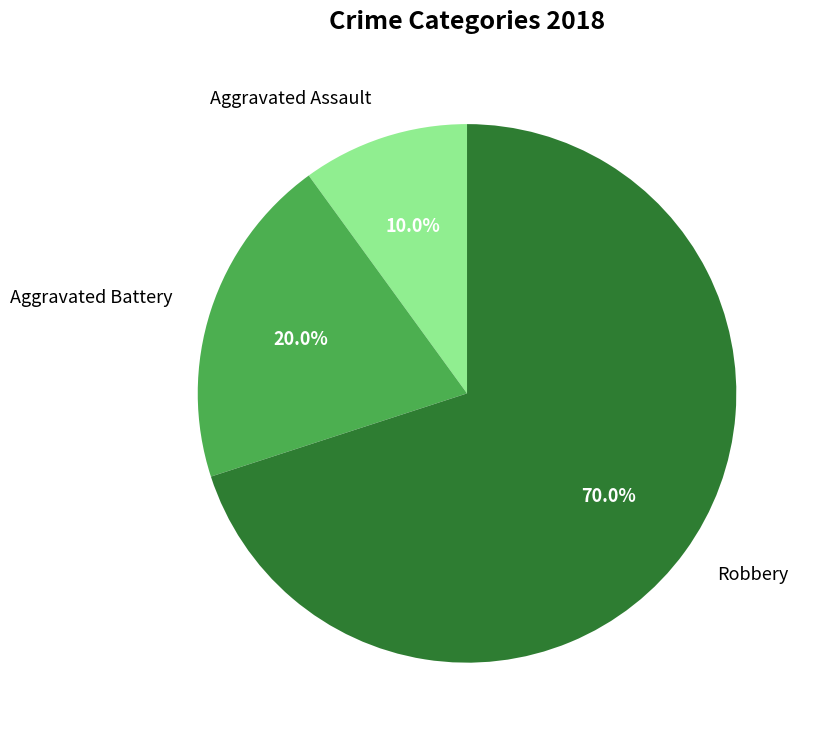

Is there any slice that represents more than half of the pie?

Yes